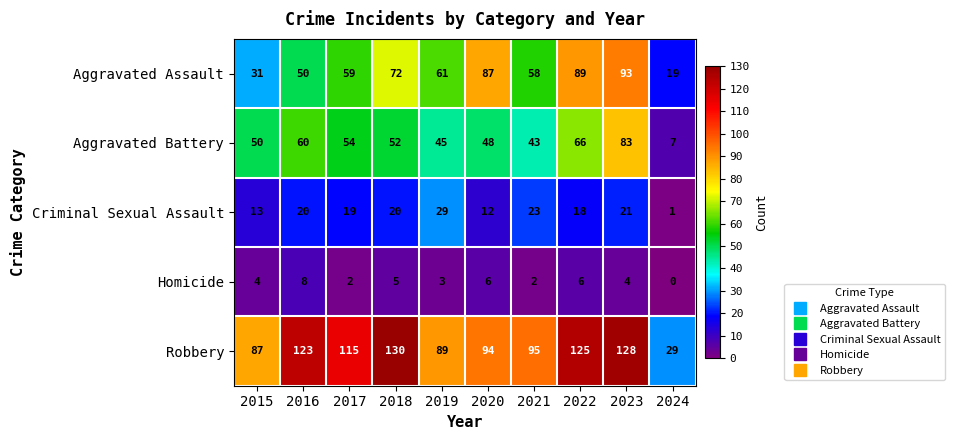

At 2022, list the series in order from largest to smallest.

Robbery, Aggravated Assault, Aggravated Battery, Criminal Sexual Assault, Homicide